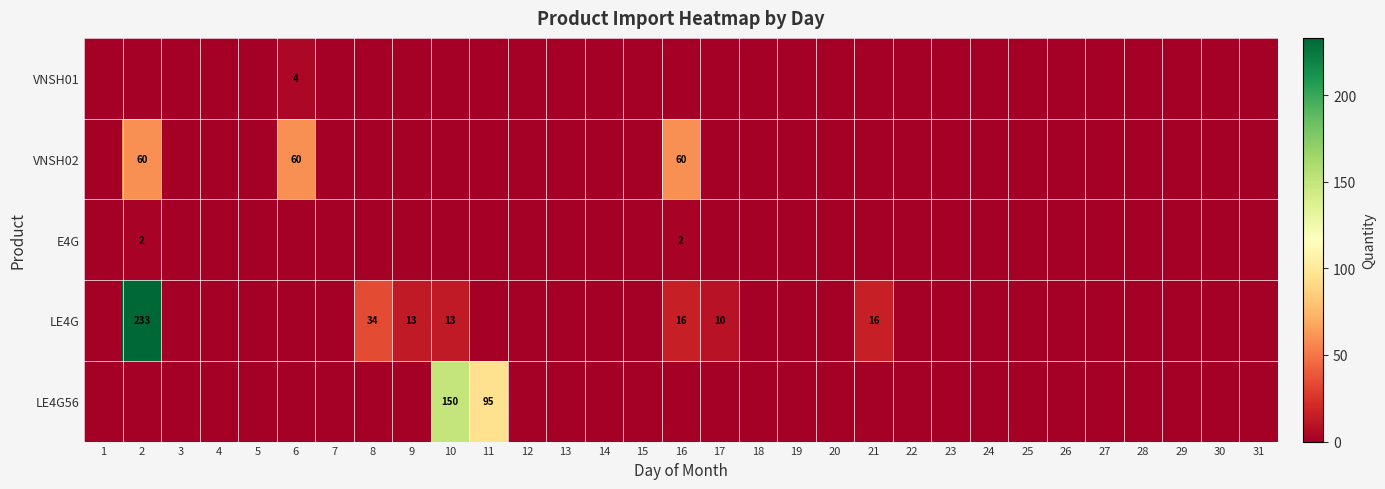

How many data points does each series have?

31